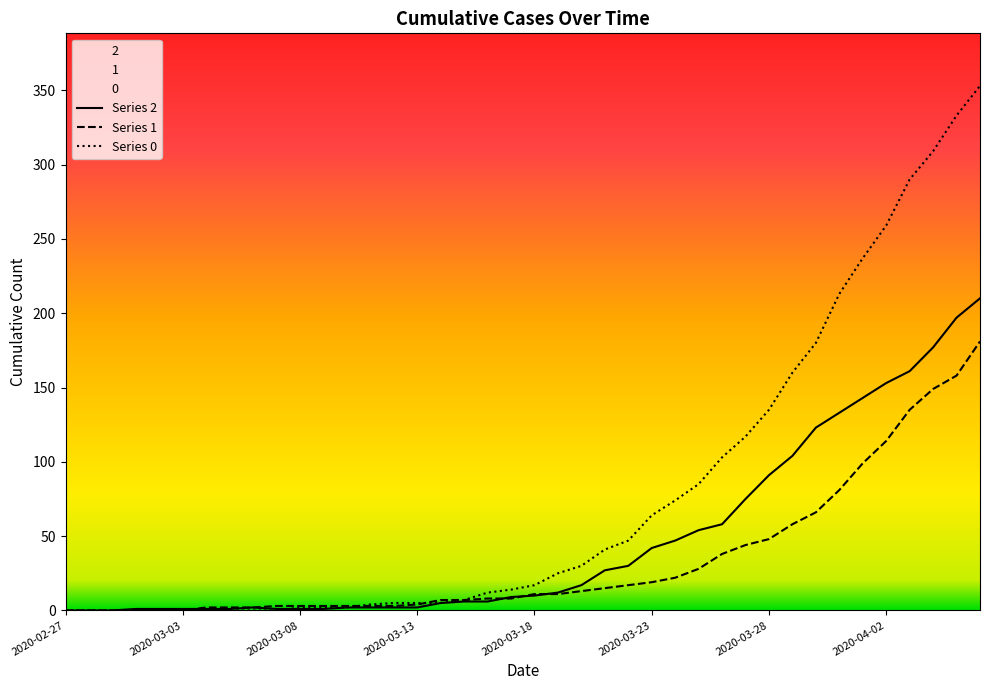

Is the value of 1 at 2020-03-06 greater than the value of 2 at 2020-03-27?

No